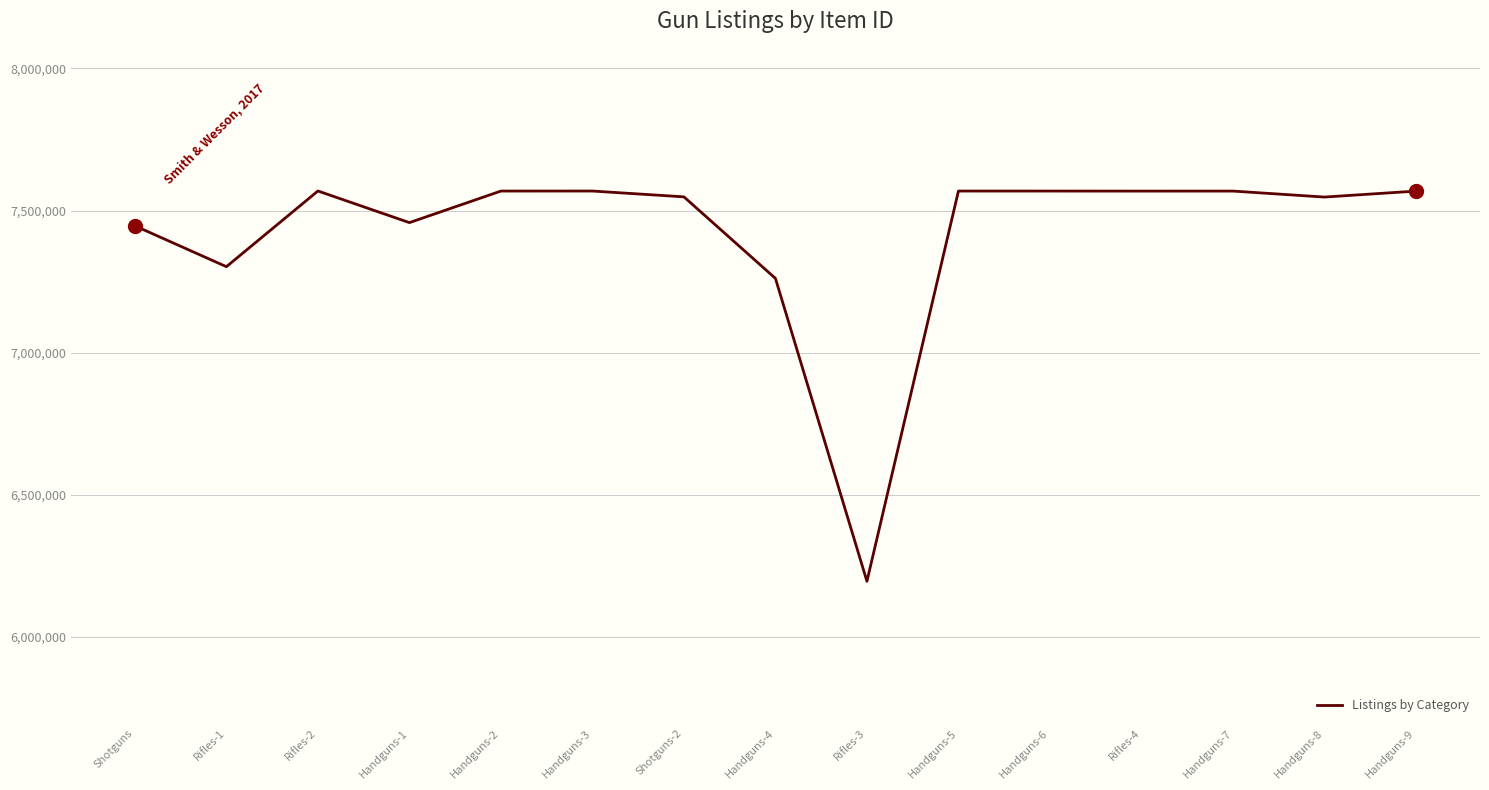

What is the greatest value displayed?

7568844